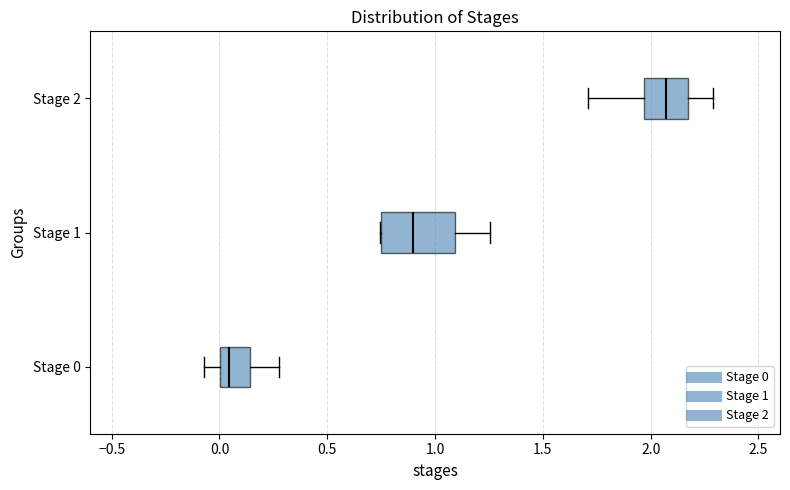

Reading bottom to top, transcribe this box plot: for each box, give where its median line is, the range the box spans, and where its two whiskers end, as read against the x-axis. The values are not printed on the chart, so give them approximately, as read against the axis.

Stage 0: median 0.05, box 0.00 to 0.15, whiskers -0.05 to 0.30
Stage 1: median 0.90, box 0.75 to 1.10, whiskers 0.75 to 1.25
Stage 2: median 2.05, box 1.95 to 2.15, whiskers 1.70 to 2.30